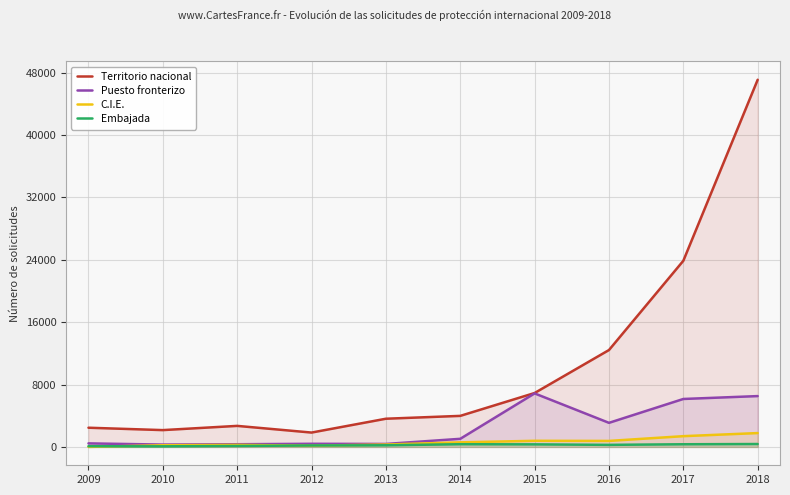

What is the difference between the maximum and minimum values in the Territorio nacional series?

45243